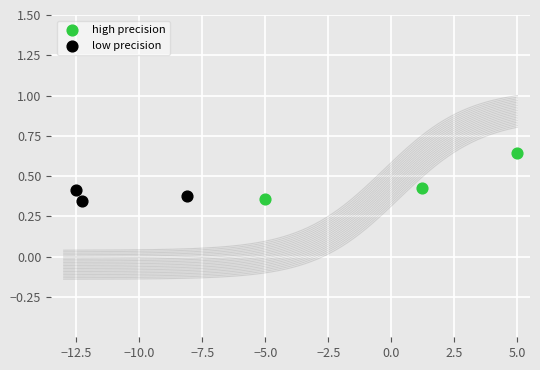

Which series contains the highest Y value?

high precision